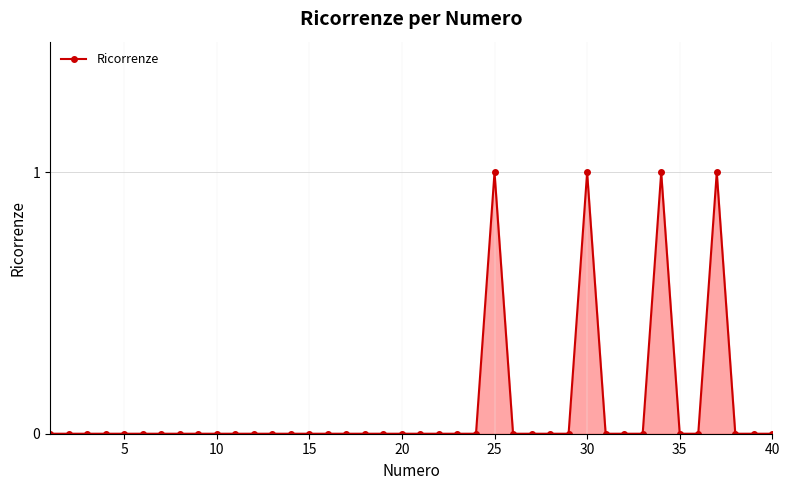

What is the greatest value displayed?

1